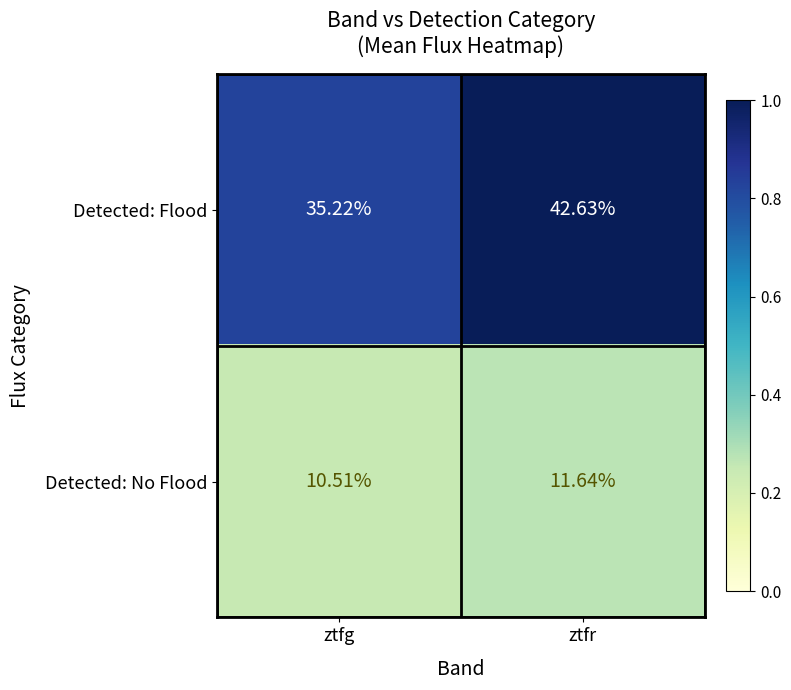

Which series has the largest total across all categories?

Detected: Flood